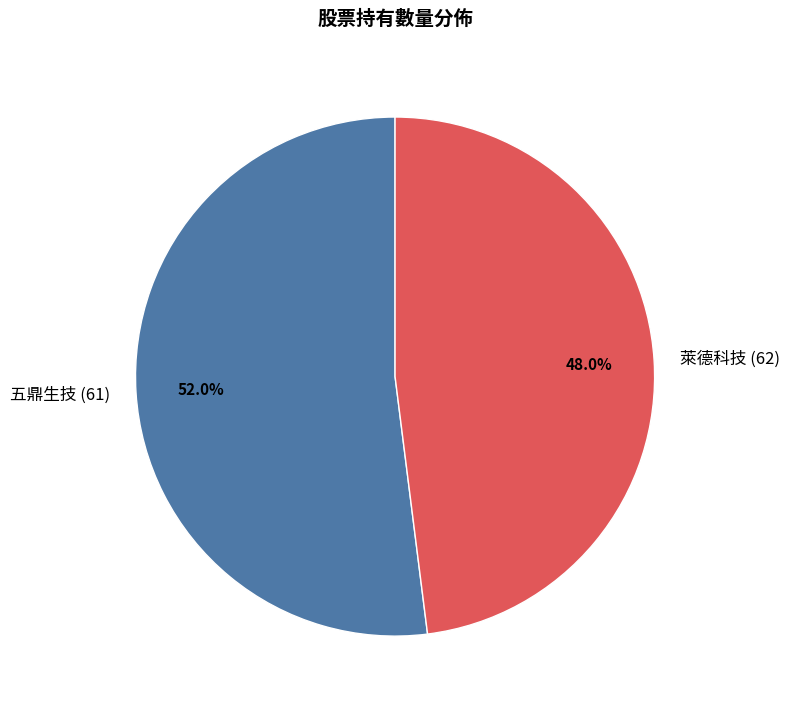

The 五鼎生技 (61) slice represents 45% of the pie. True or false?

False